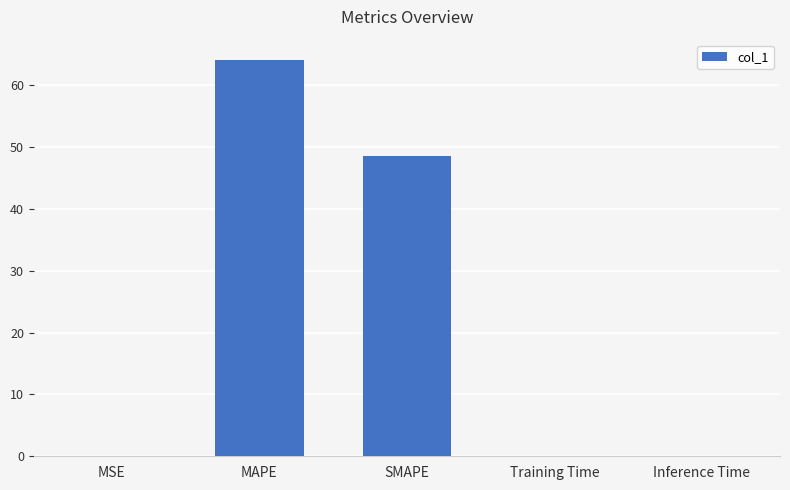

What is the change in value from MAPE to SMAPE?

-15.6